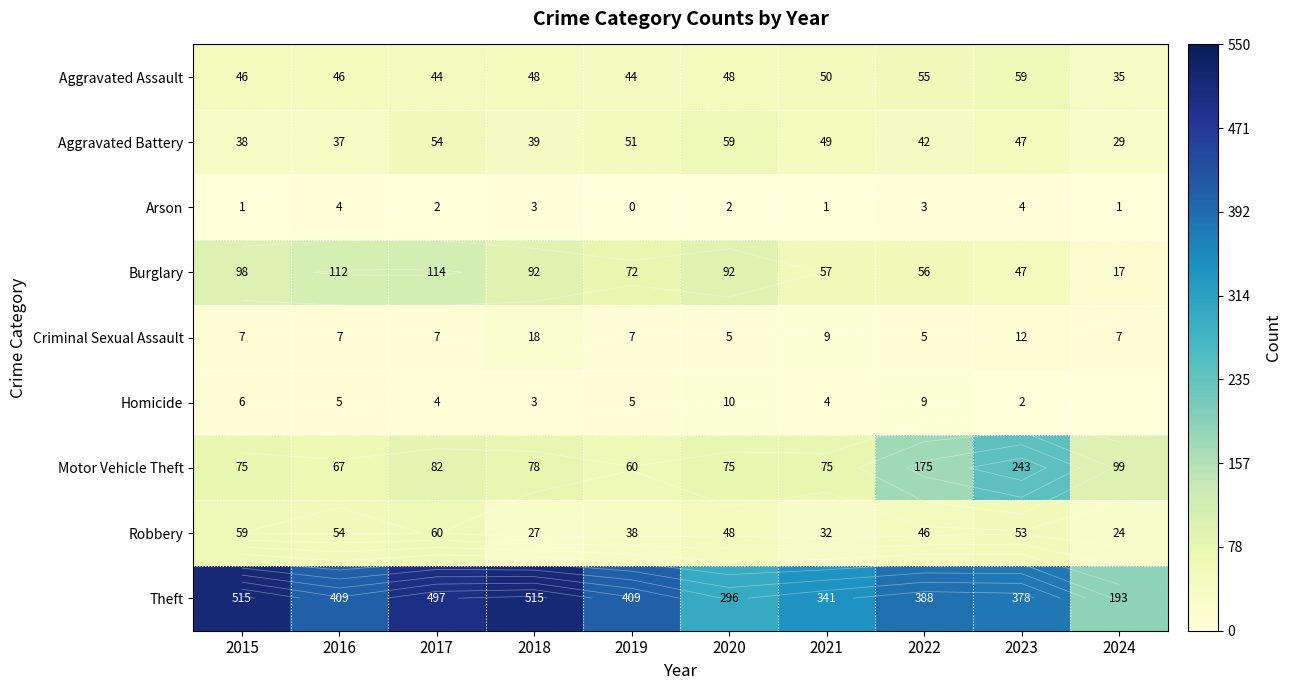

What is the difference between the Criminal Sexual Assault values at 2018 and 2022?

13